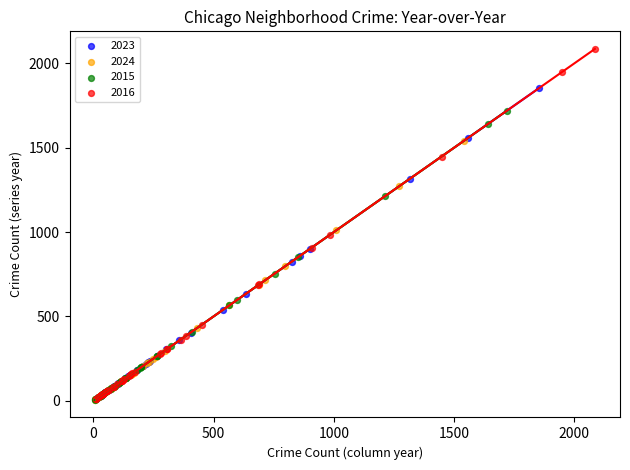

What are all the series names shown in the legend?

2023, 2024, 2015, 2016